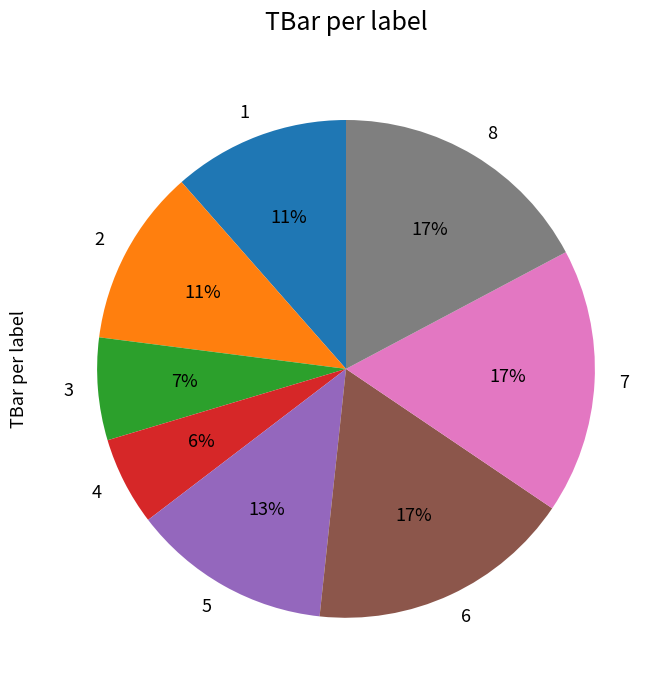

Do 3 and 5 together represent more than half of the pie?

No